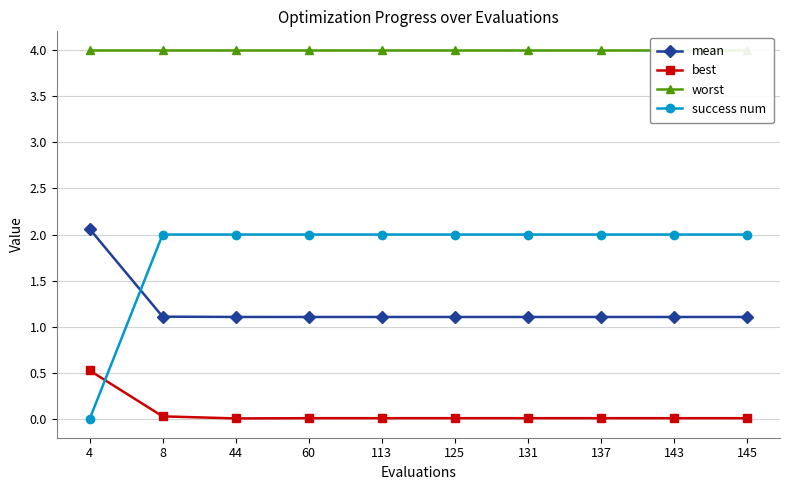

Rank the categories by worst value from highest to lowest.

4, 8, 44, 60, 113, 125, 131, 137, 143, 145